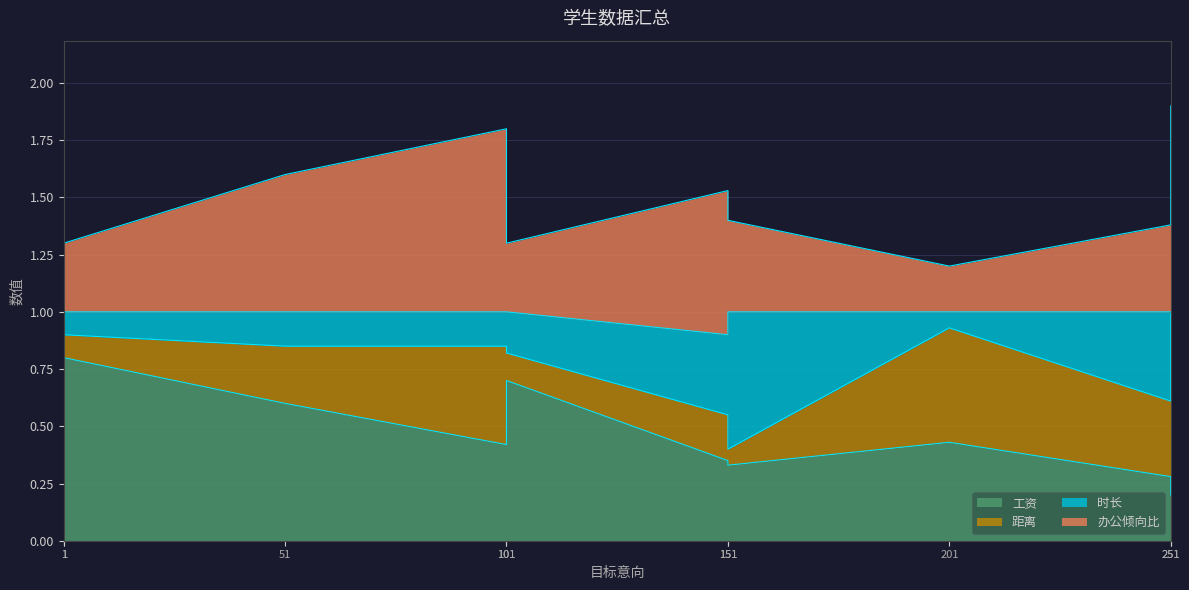

What is the difference between the maximum and second lowest values in the 时长 series?

0.4